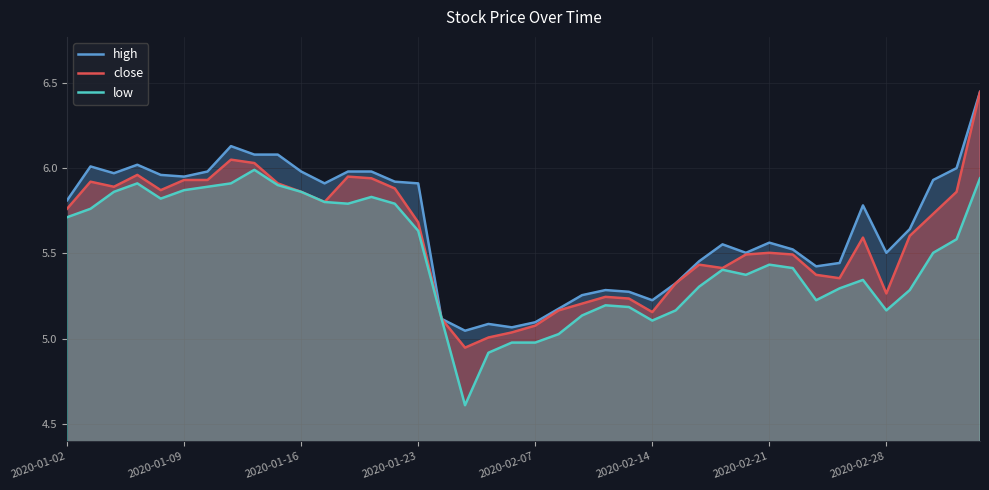

Which series has the largest range (max minus min)?

close